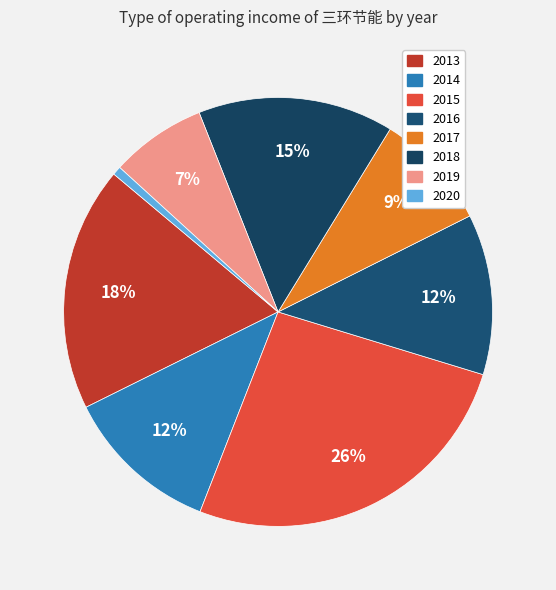

How many segments does this pie chart have?

8